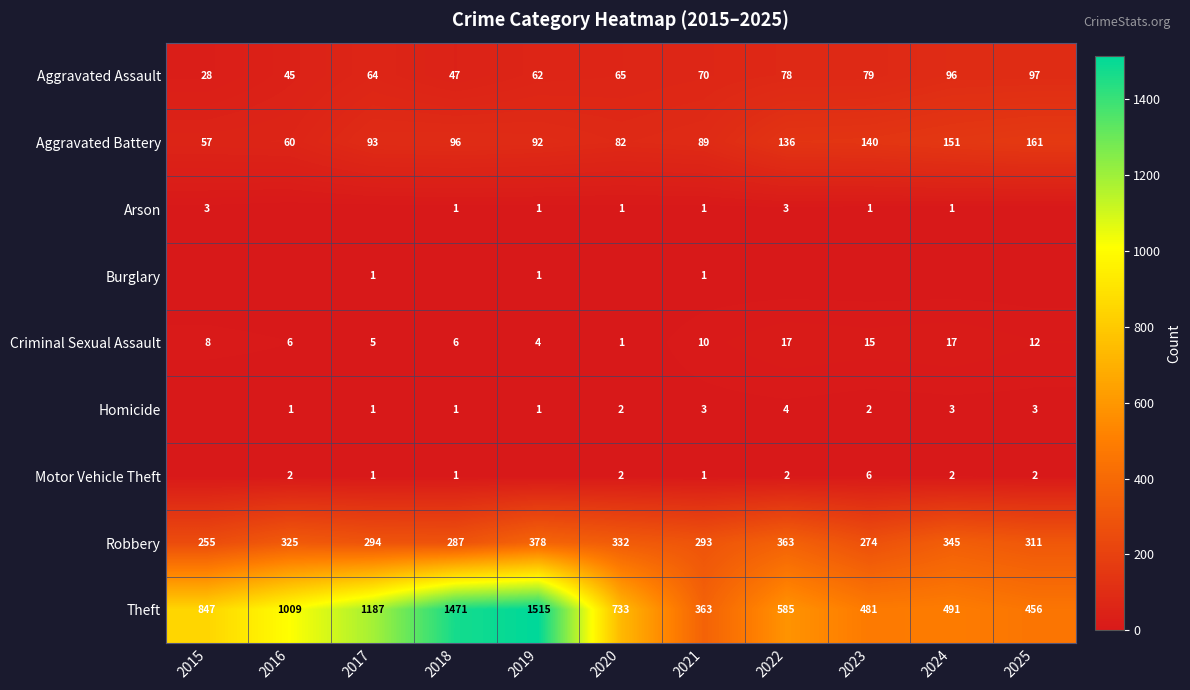

Which category has the highest value across all series?

2019